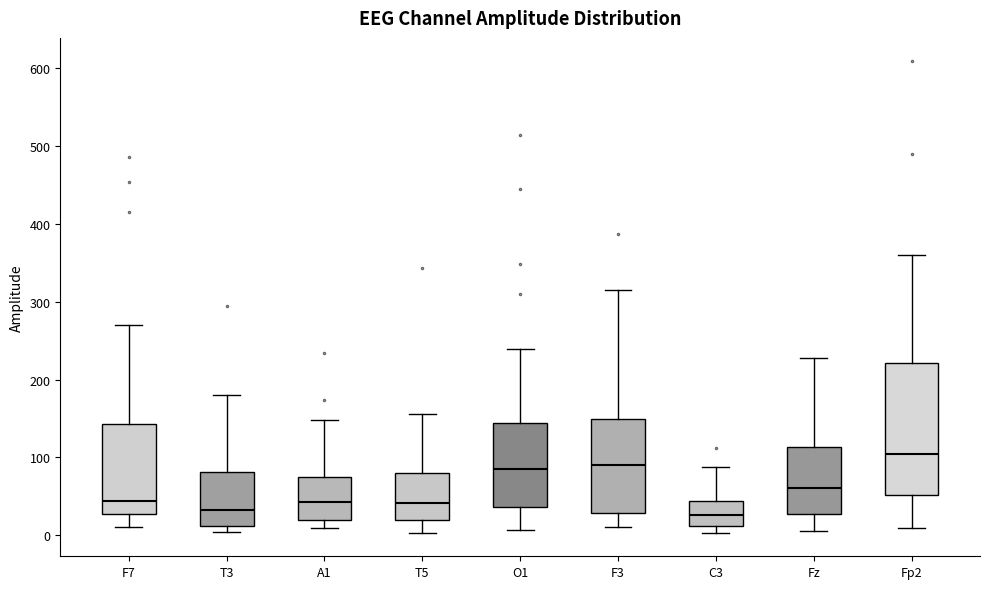

Where is the upper edge of the box for Fp2 on the y-axis? The values are not printed on the chart, so give them approximately, as read against the axis.

220